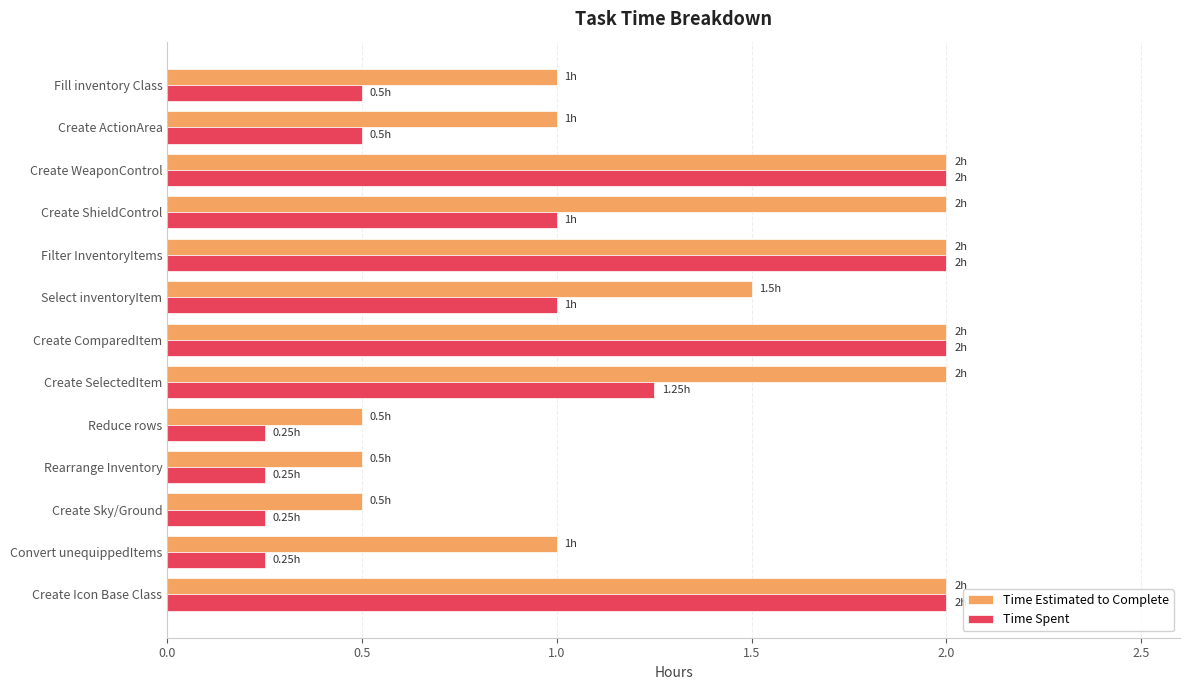

At how many categories does at least one series exceed 0?

13